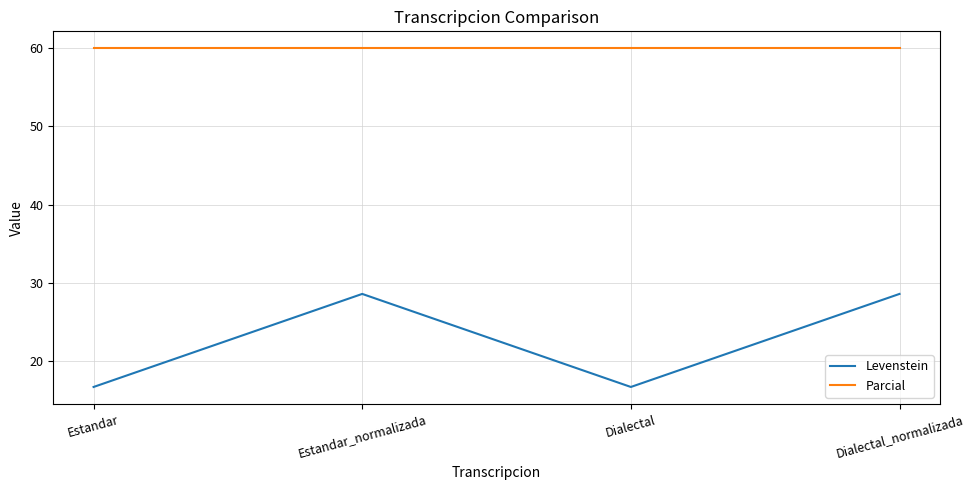

What is the average value of the Levenstein series?

22.6